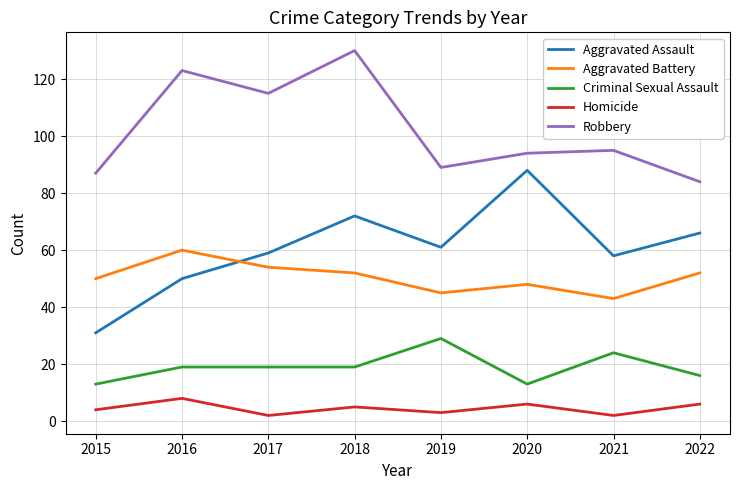

What is the sum of the Aggravated Battery values at 2021 and 2017?

97